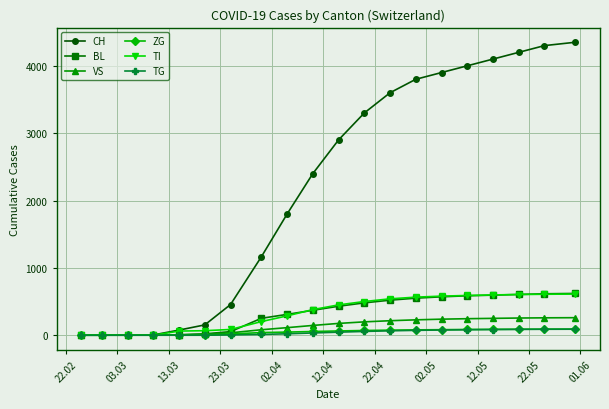

What is the greatest value displayed?

4350